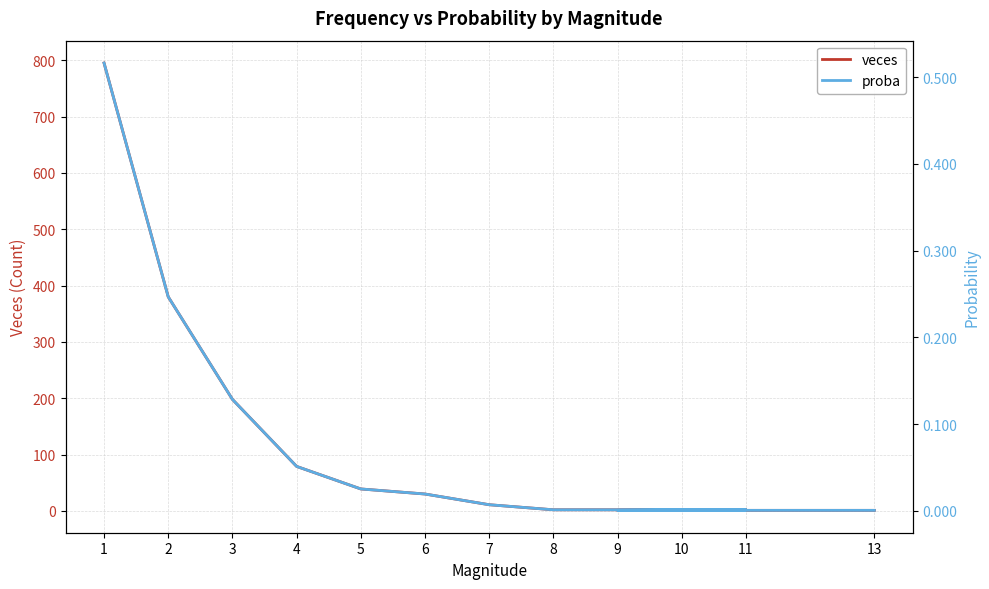

Rank the series at 6 from lowest to highest value.

proba, veces